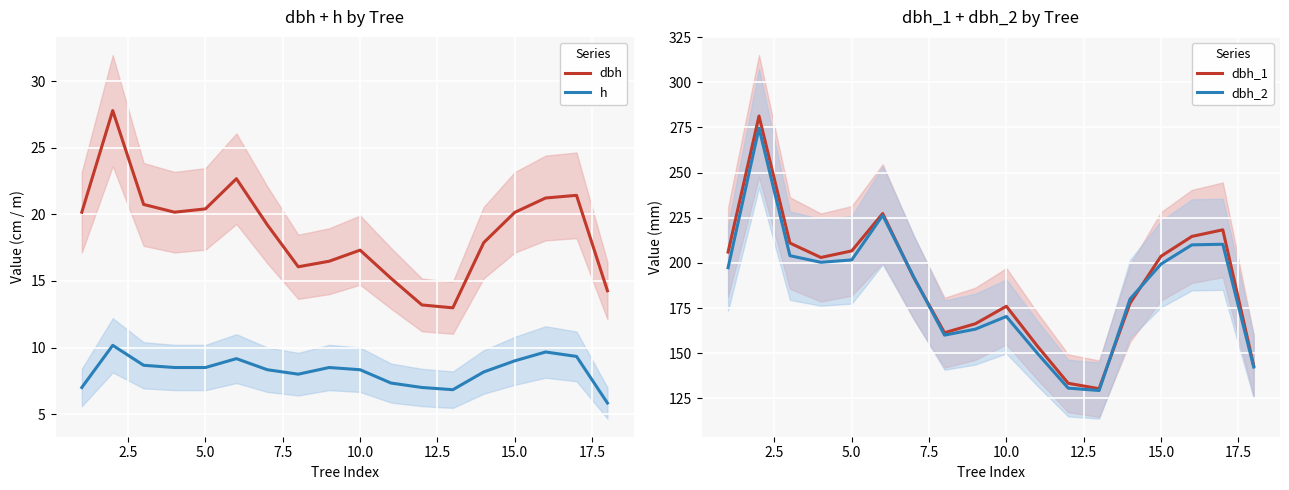

True or false: h has a value of 9.0 at 15.0.

True